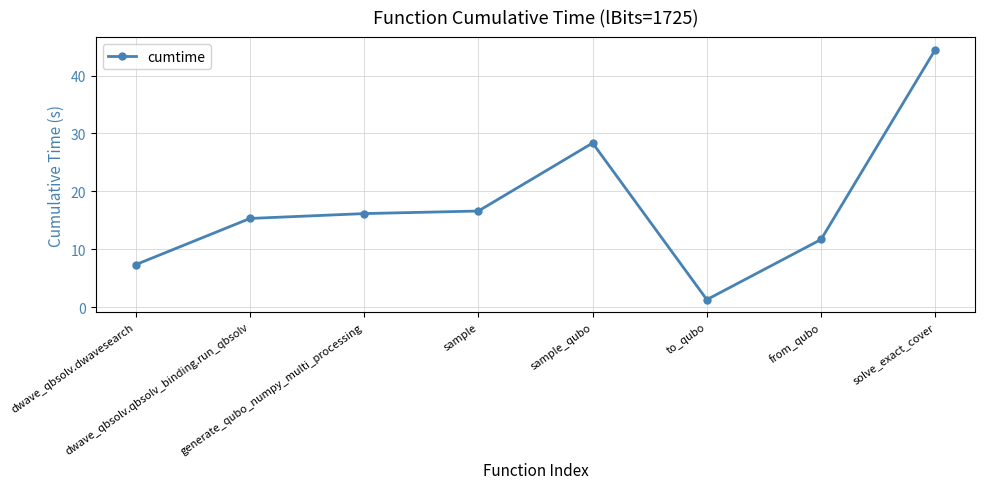

Reading left to right, what are all the values shown in this chart?

dwave_qbsolv.dwavesearch=7.3	dwave_qbsolv.qbsolv_binding.run_qbsolv=15.3	generate_qubo_numpy_multi_processing=16.2	sample=16.6	sample_qubo=28.4	to_qubo=1.3	from_qubo=11.7	solve_exact_cover=44.5